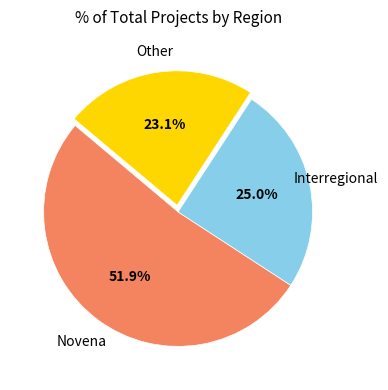

Is there any slice that represents more than half of the pie?

Yes